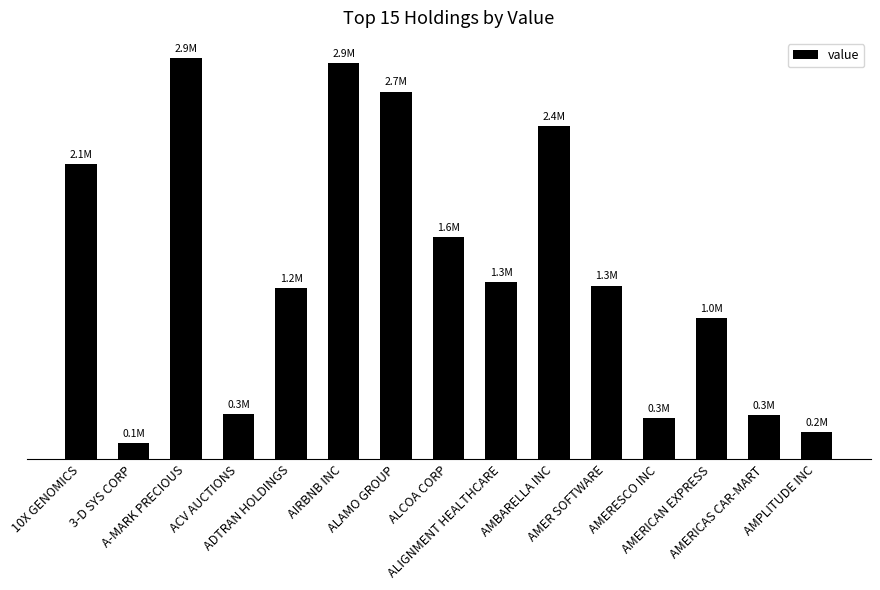

Does the chart contain any negative values?

No